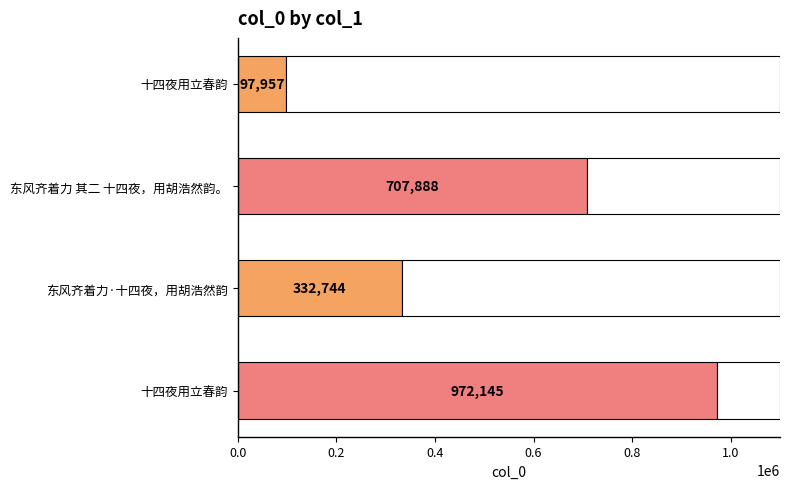

How many distinct data groups are displayed?

1